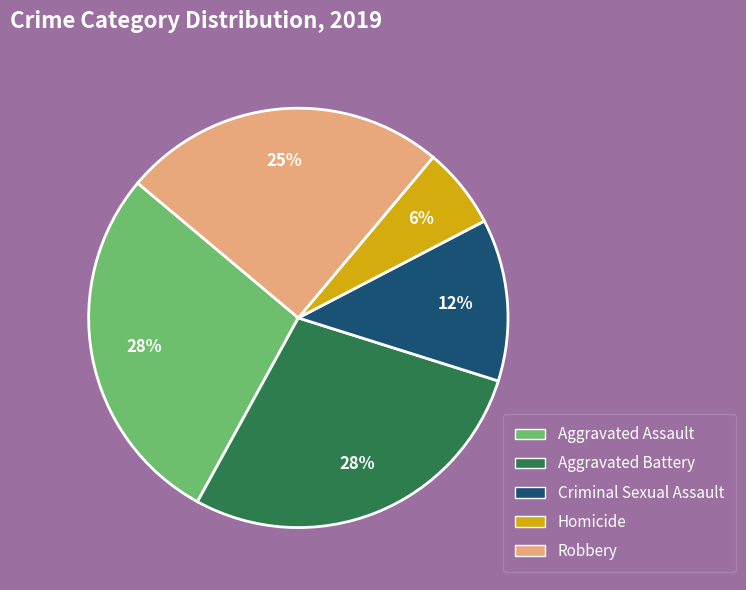

Which category has the smallest portion of the pie?

Homicide